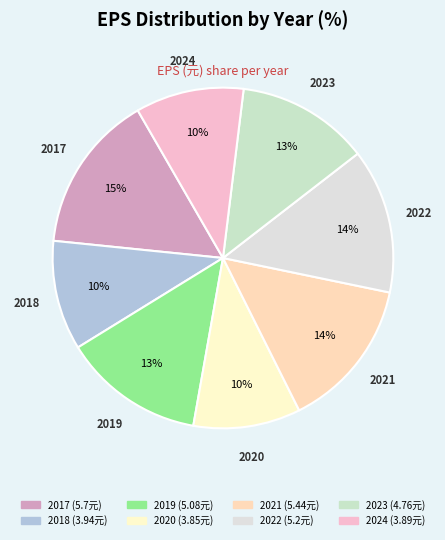

Count the number of slices in the pie.

8